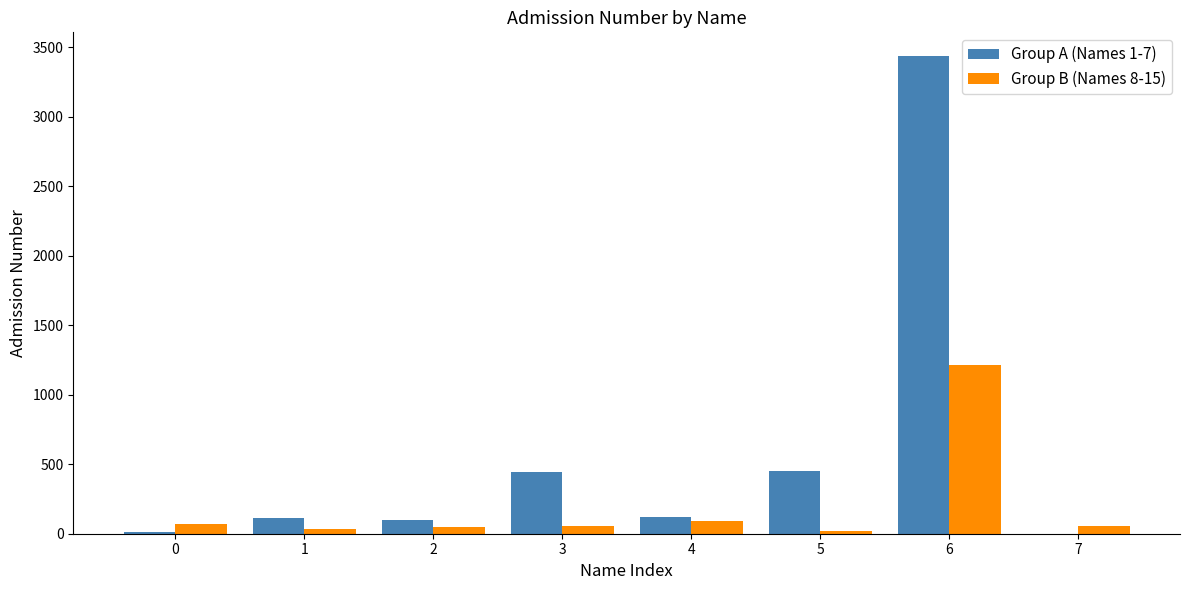

Between 2 and 3, which series saw the biggest shift?

Group A (Names 1-7)